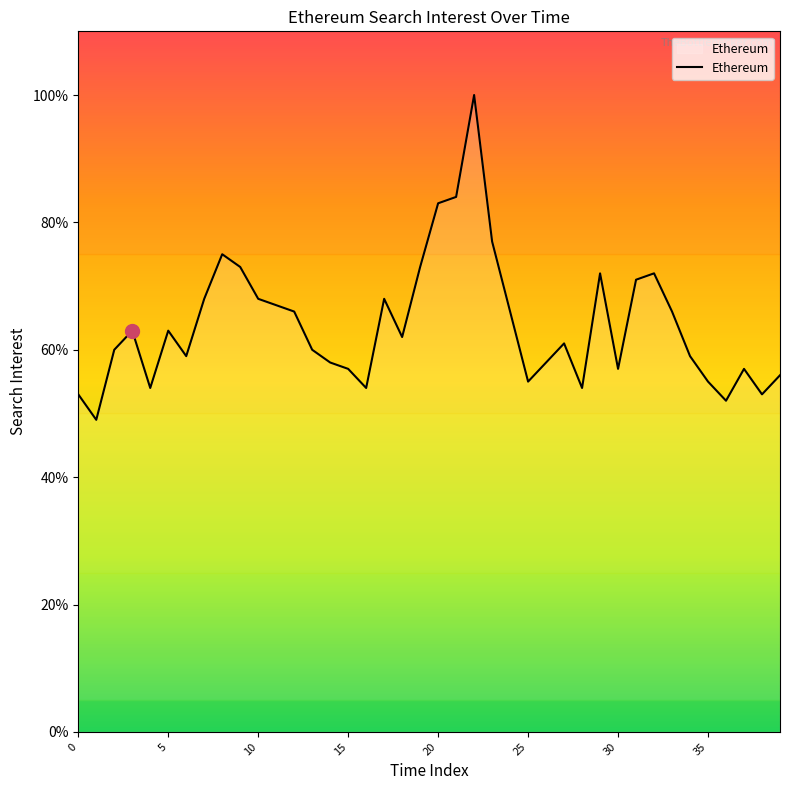

What is the maximum value shown in the chart?

100